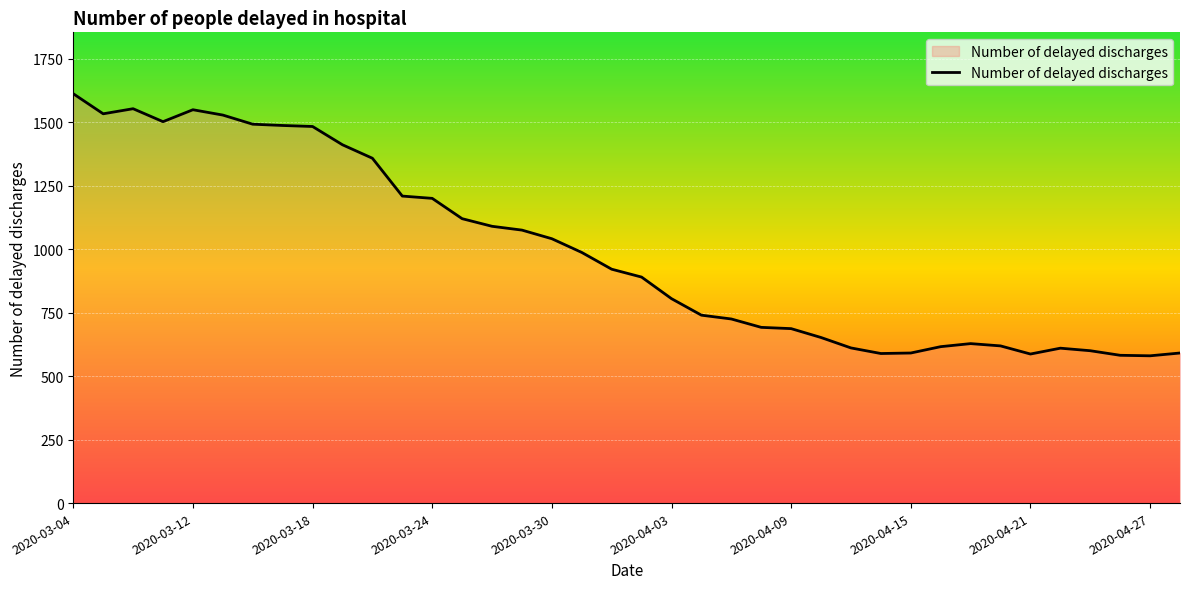

What is the greatest value displayed?

1612